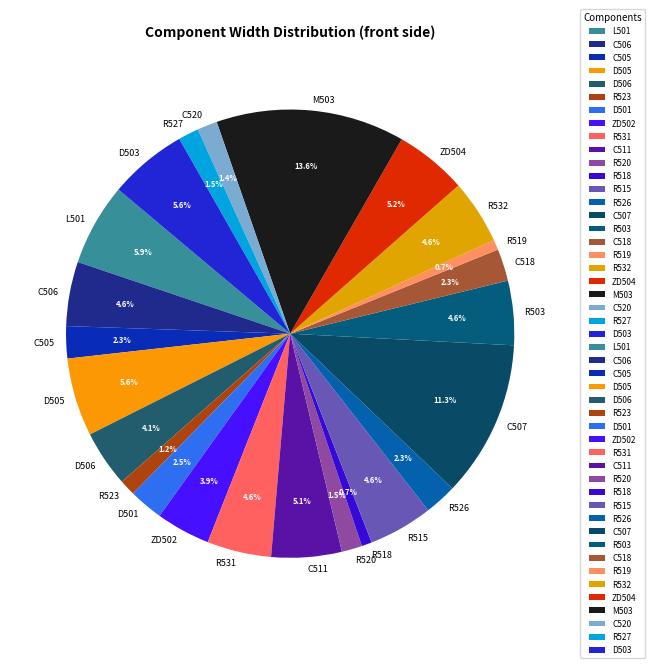

Which has a higher value, R523 or M503?

M503